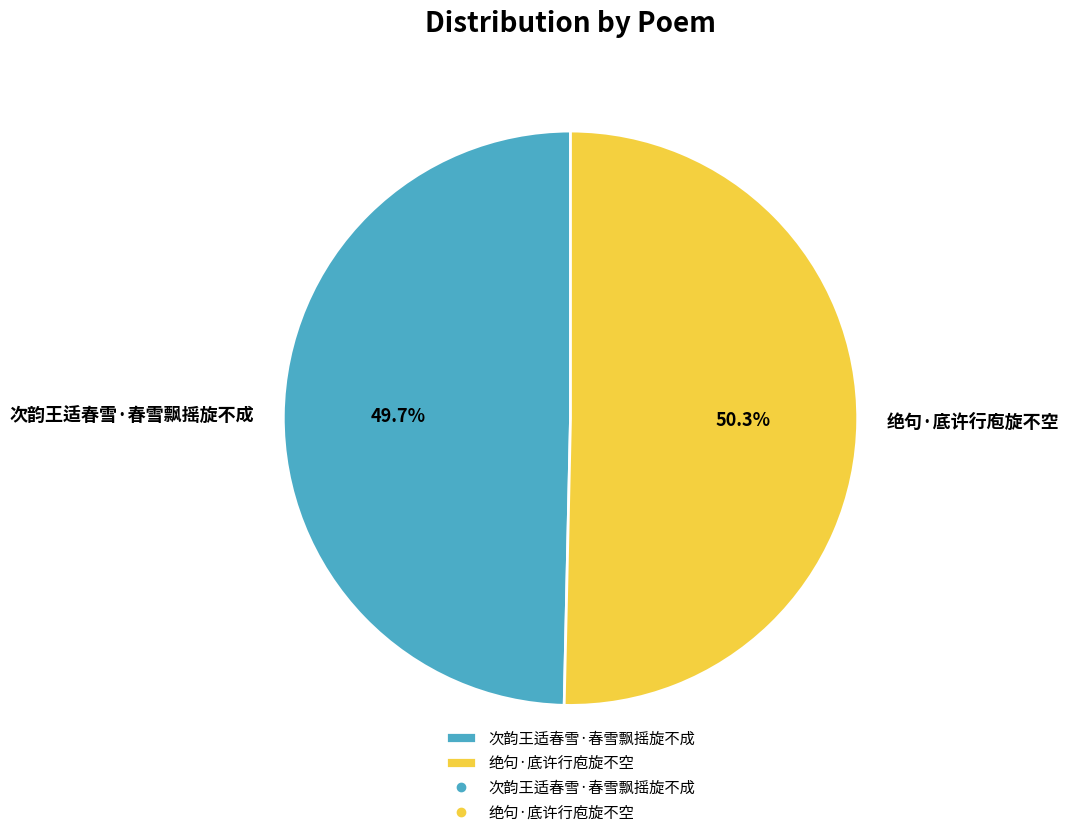

Between 绝句·底许行庖旋不空 and 次韵王适春雪·春雪飘摇旋不成, which is larger?

绝句·底许行庖旋不空